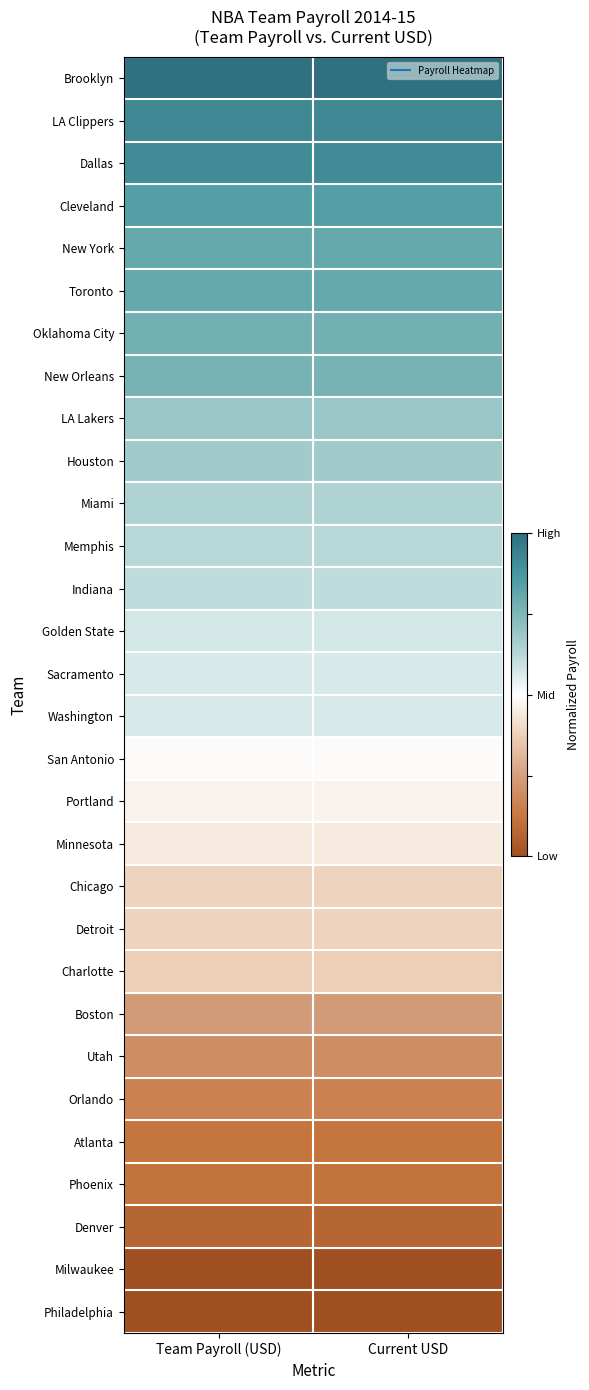

What is the total value across all series at Current USD?

15.2